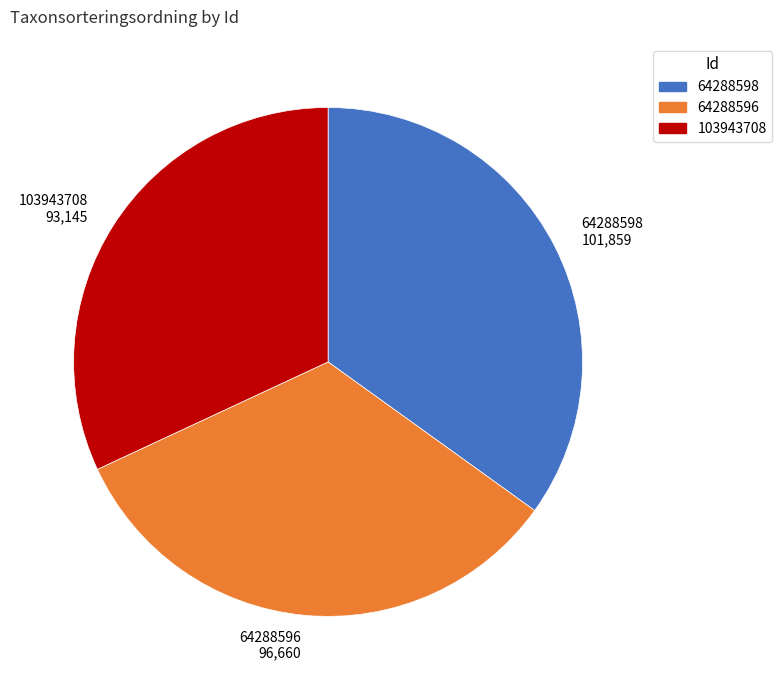

How many slices are in this pie chart?

3